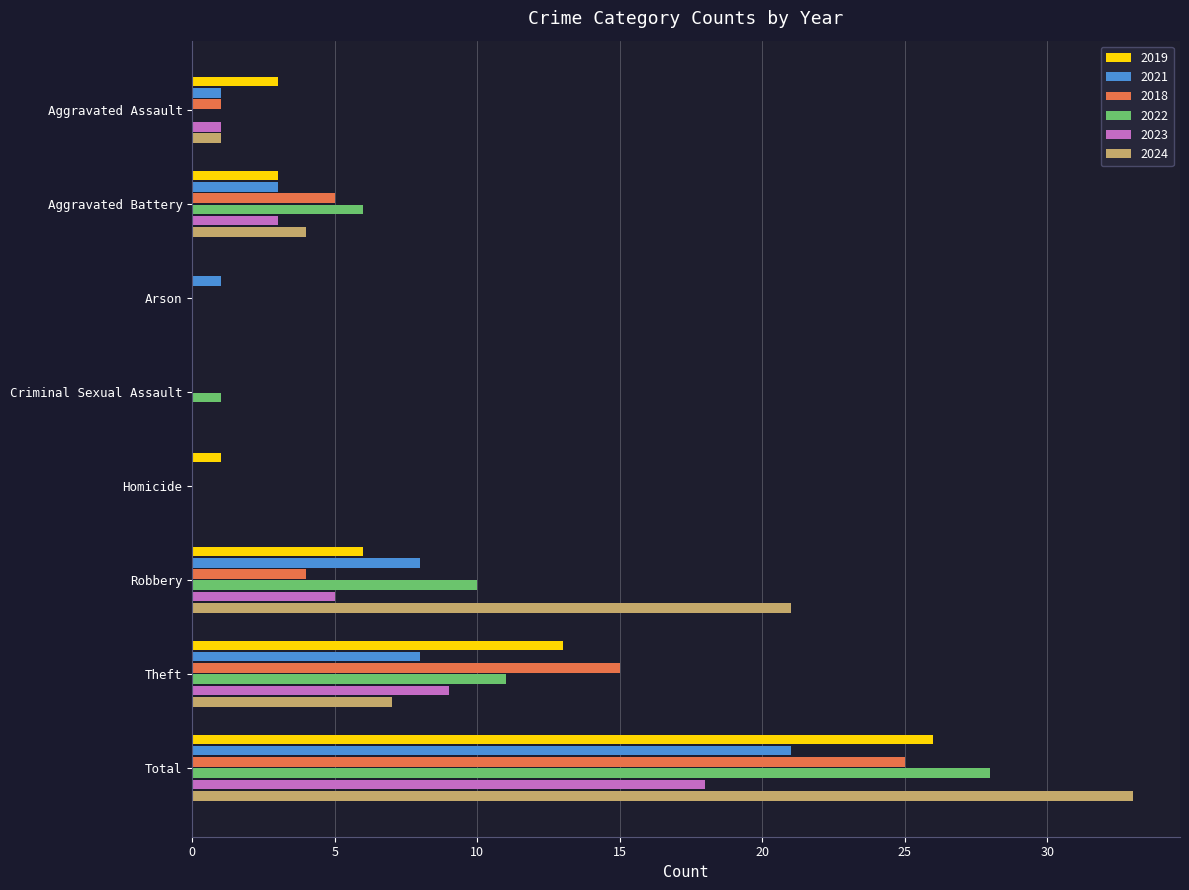

Is the value of 2024 at Aggravated Assault greater than the value of 2019 at Criminal Sexual Assault?

Yes